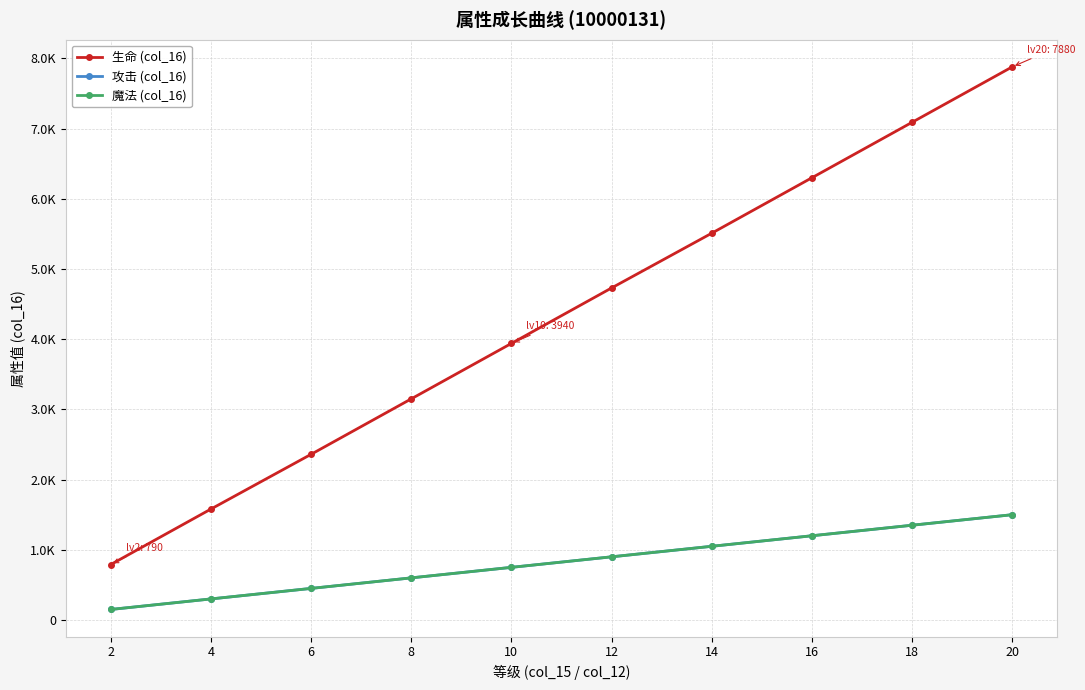

What is the difference between the 魔法 (col_16) values at 8 and 20?

900